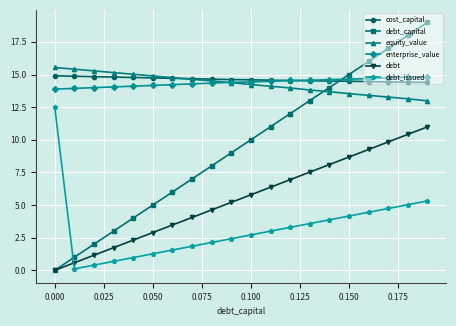

What is the value of the debt_issued point at the 15th from the left?

3.9